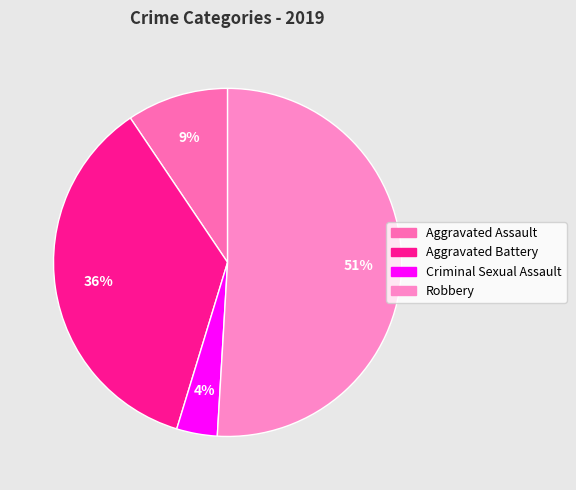

How many segments does this pie chart have?

4